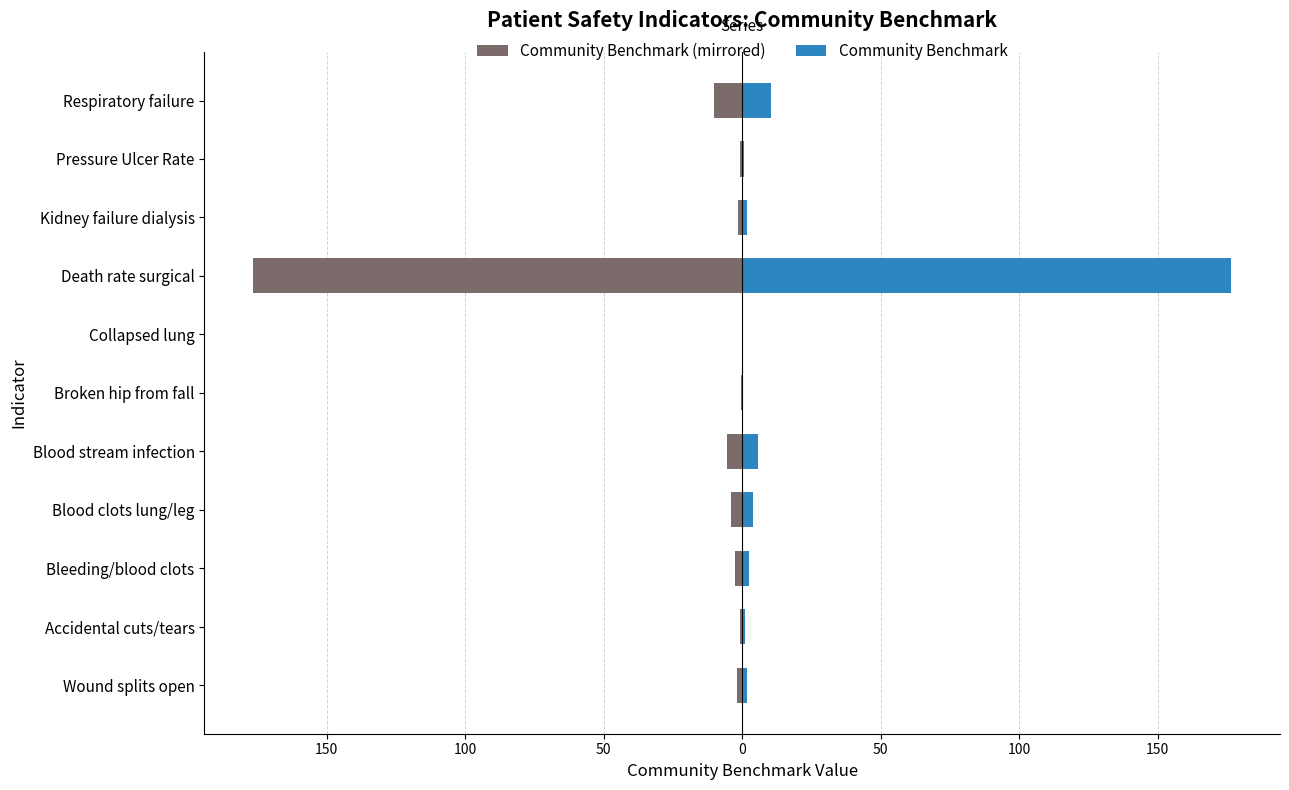

Is the value of Community Benchmark at Respiratory failure greater than the value of Community Benchmark (mirrored) at Wound splits open?

Yes